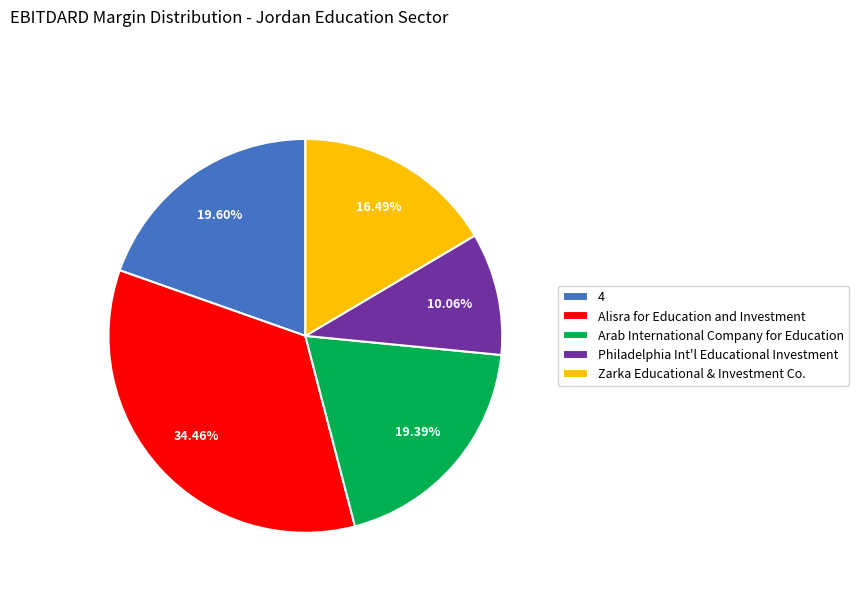

Is the sum of Arab International Company for Education and Alisra for Education and Investment greater than half?

Yes